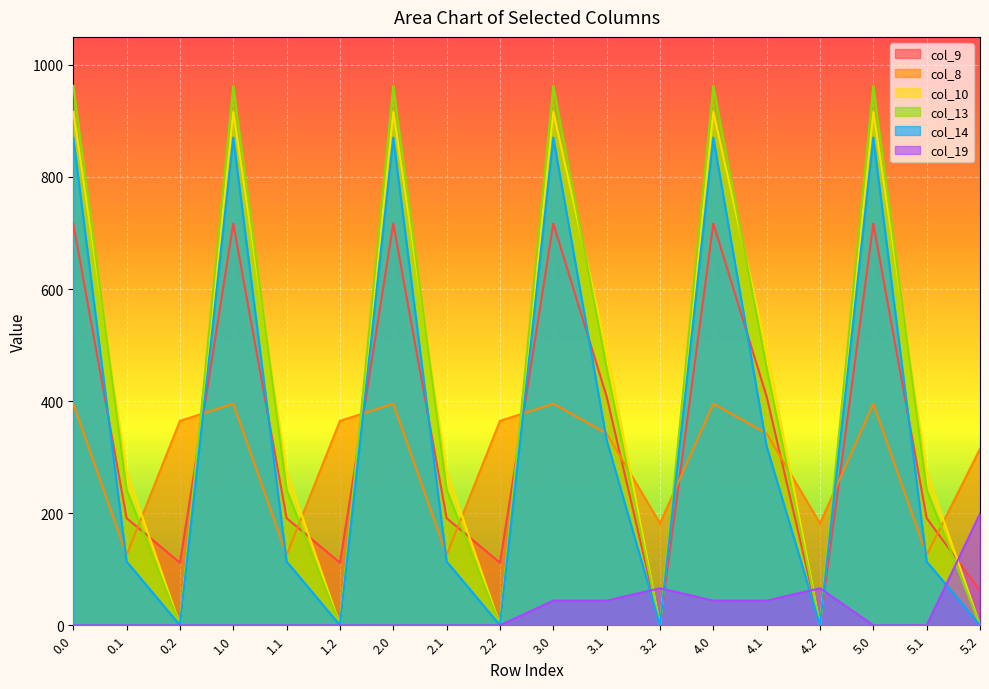

How many times do col_19 and col_9 cross each other?

5